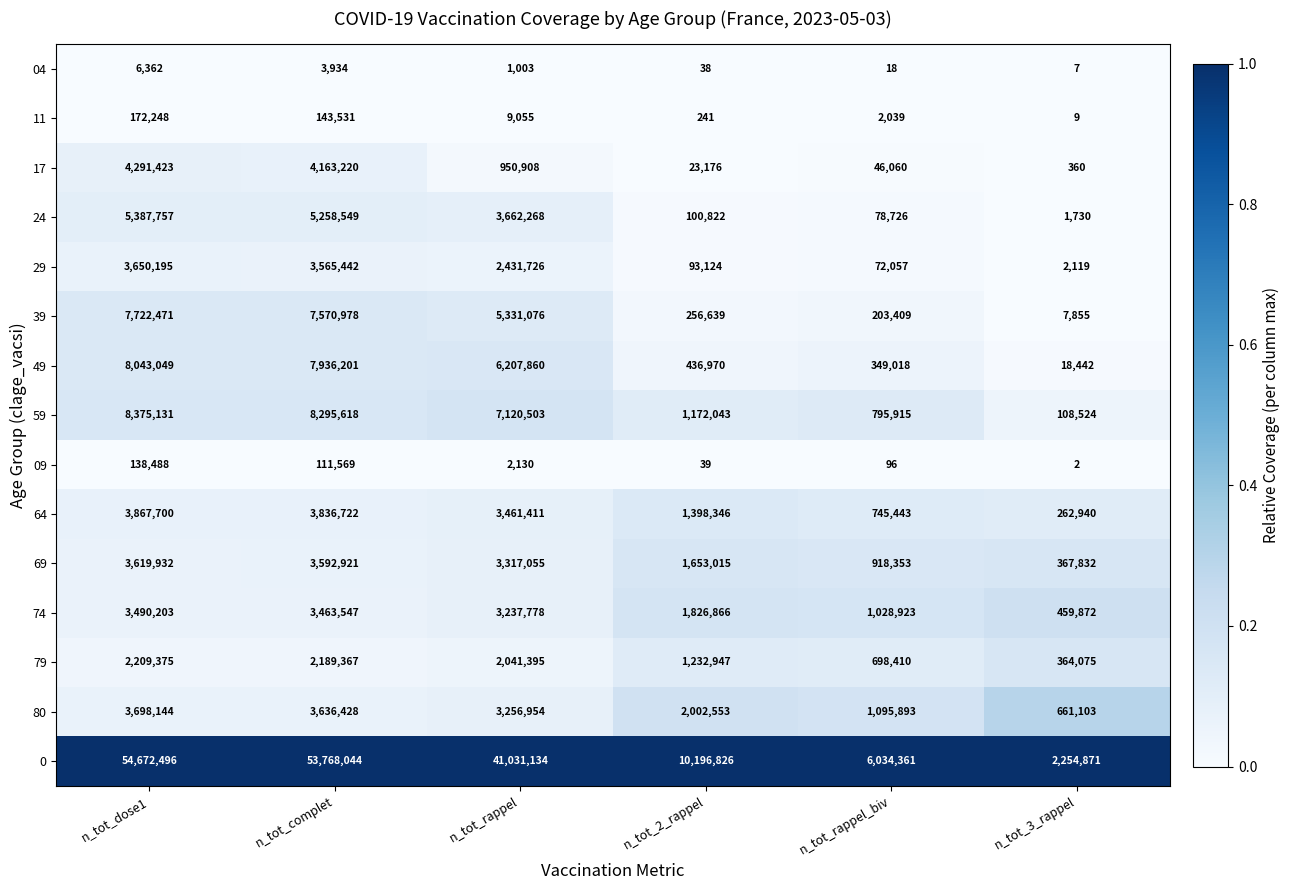

Is it true that 49 equals 349018 at n_tot_rappel_biv?

True